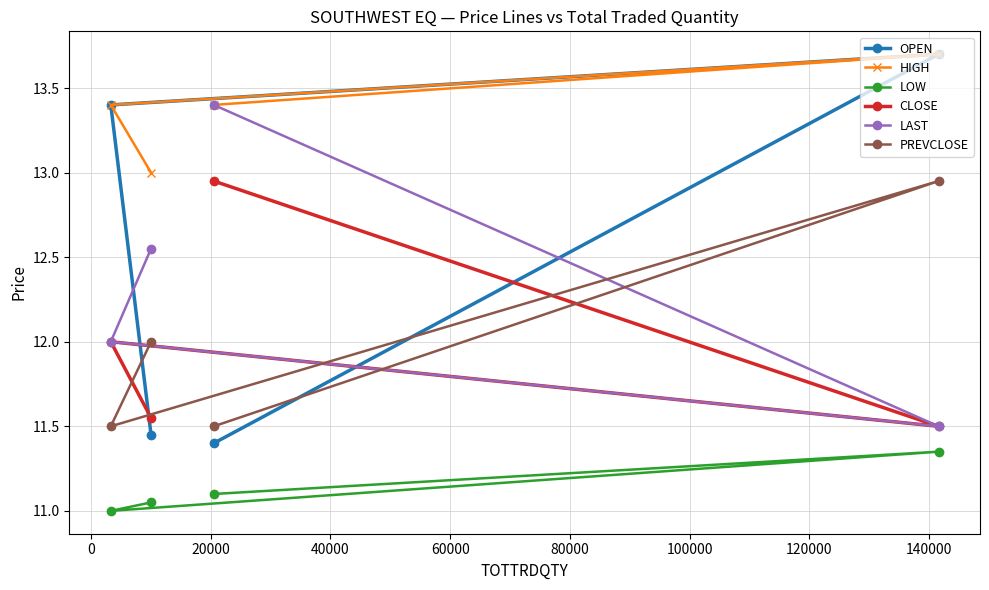

Reading left to right, list all the values displayed in this chart.

OPEN: 11.4	13.4	13.7	11.4
HIGH: 13.0	13.4	13.7	13.4
LOW: 11.1	11.0	11.3	11.1
CLOSE: 11.6	12.0	11.5	12.9
LAST: 12.6	12.0	11.5	13.4
PREVCLOSE: 12.0	11.5	12.9	11.5